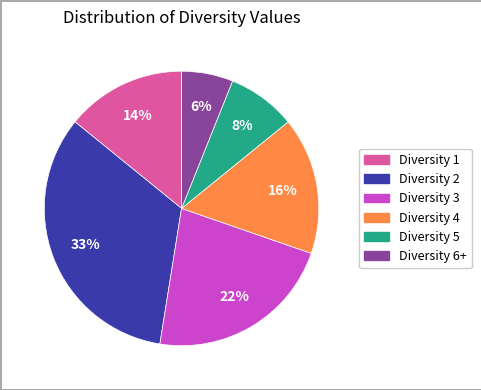

Do Diversity 3 and Diversity 4 together represent more than half of the pie?

No